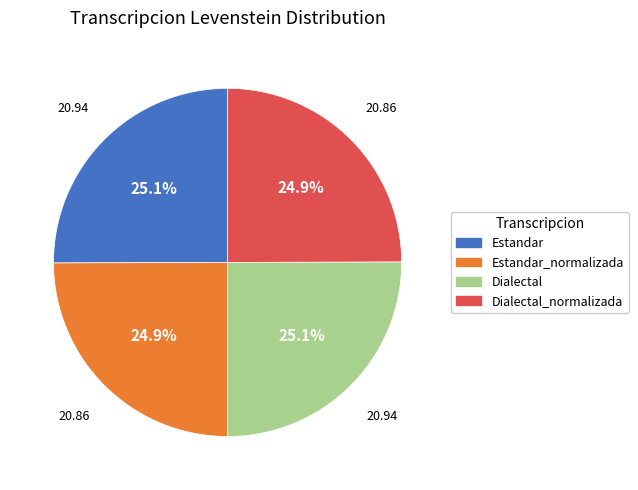

How much of the chart is everything except Dialectal?

74.9%